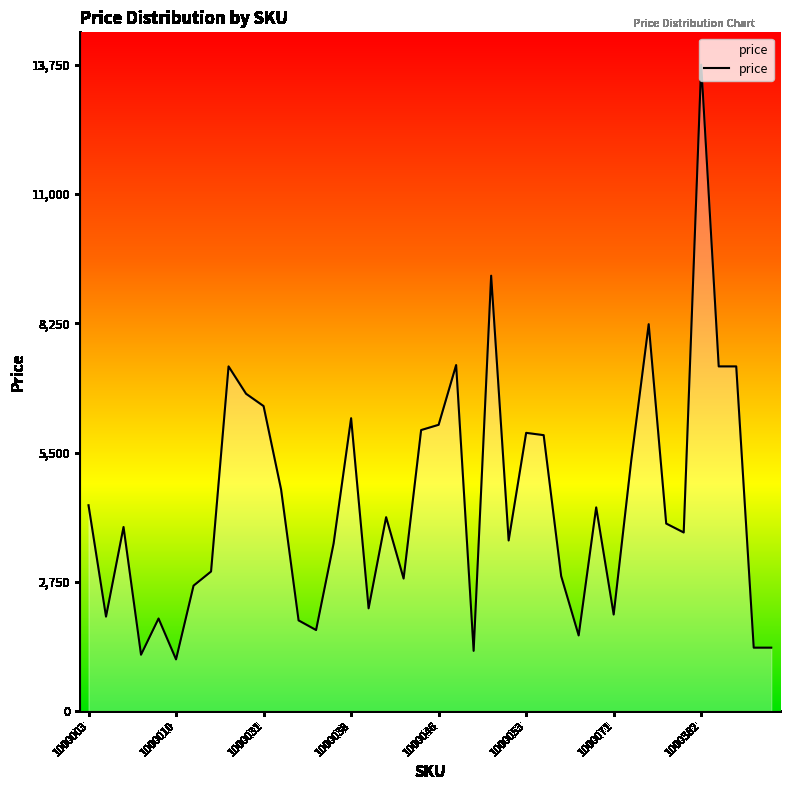

What is the minimum value shown in the chart?

1101